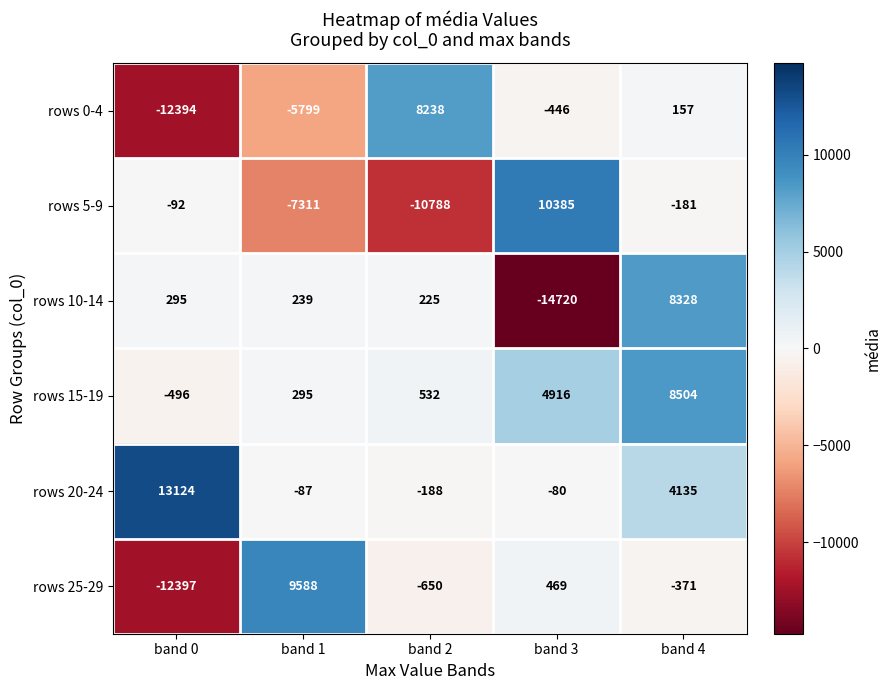

Rank the series at band 2 from highest to lowest value.

rows 0-4, rows 15-19, rows 10-14, rows 20-24, rows 25-29, rows 5-9